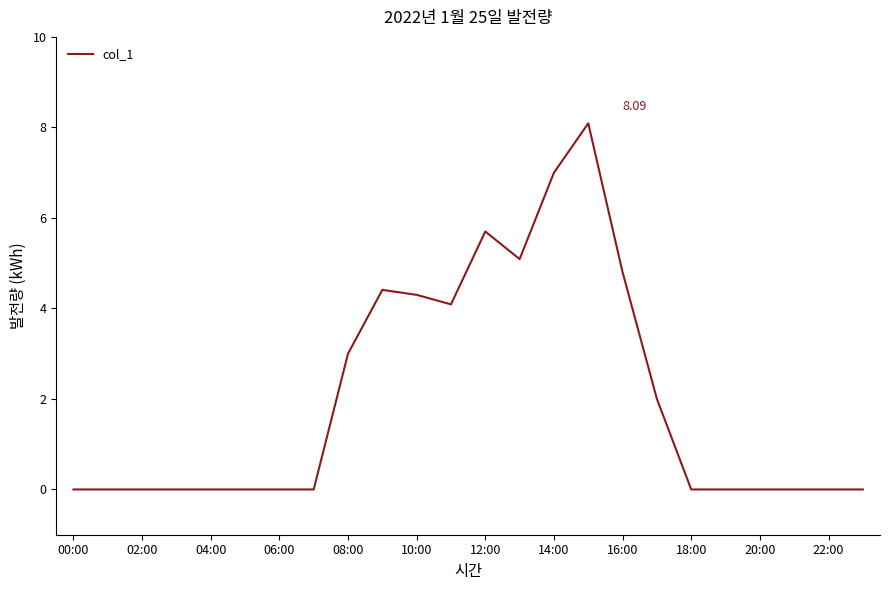

What is the difference between the maximum and minimum values?

8.1